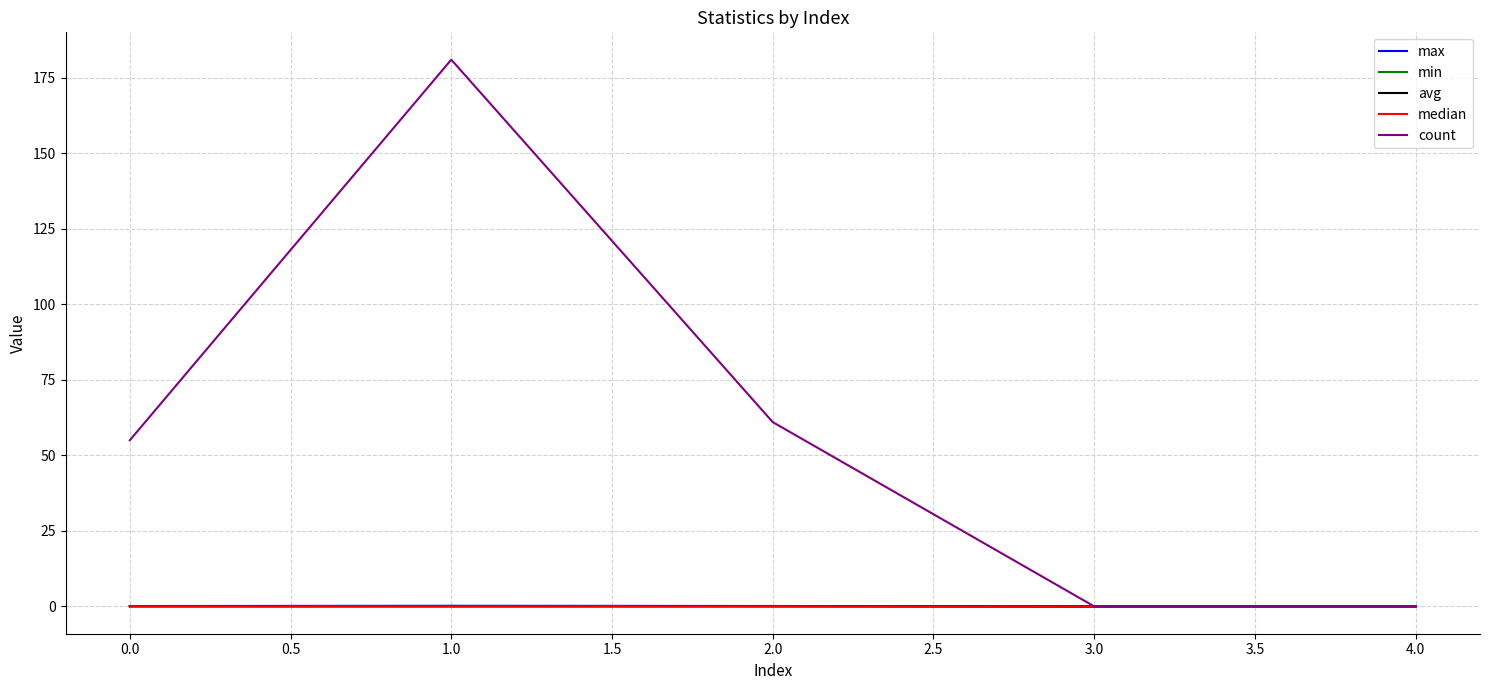

What is the sum of all avg values?

0.1